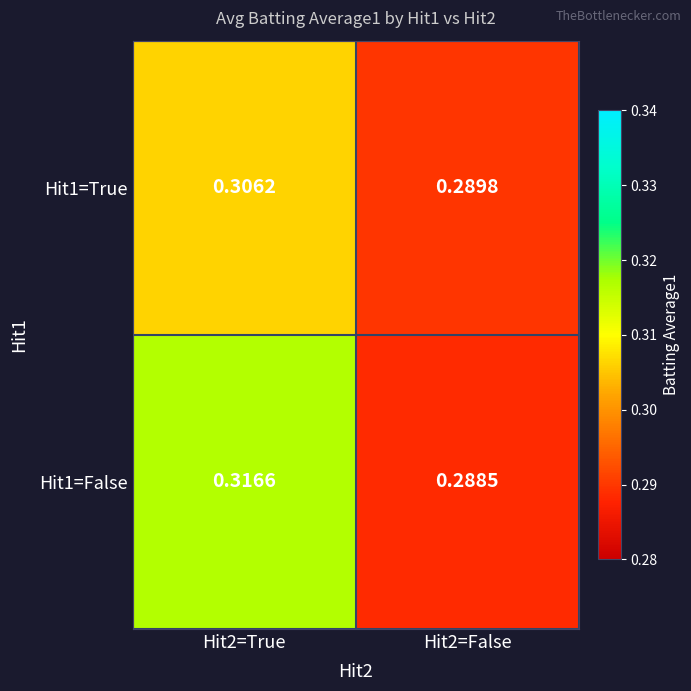

Reading left to right, extract all data points from this chart.

Hit1=True: Hit2=True=0.3	Hit2=False=0.3
Hit1=False: Hit2=True=0.3	Hit2=False=0.3